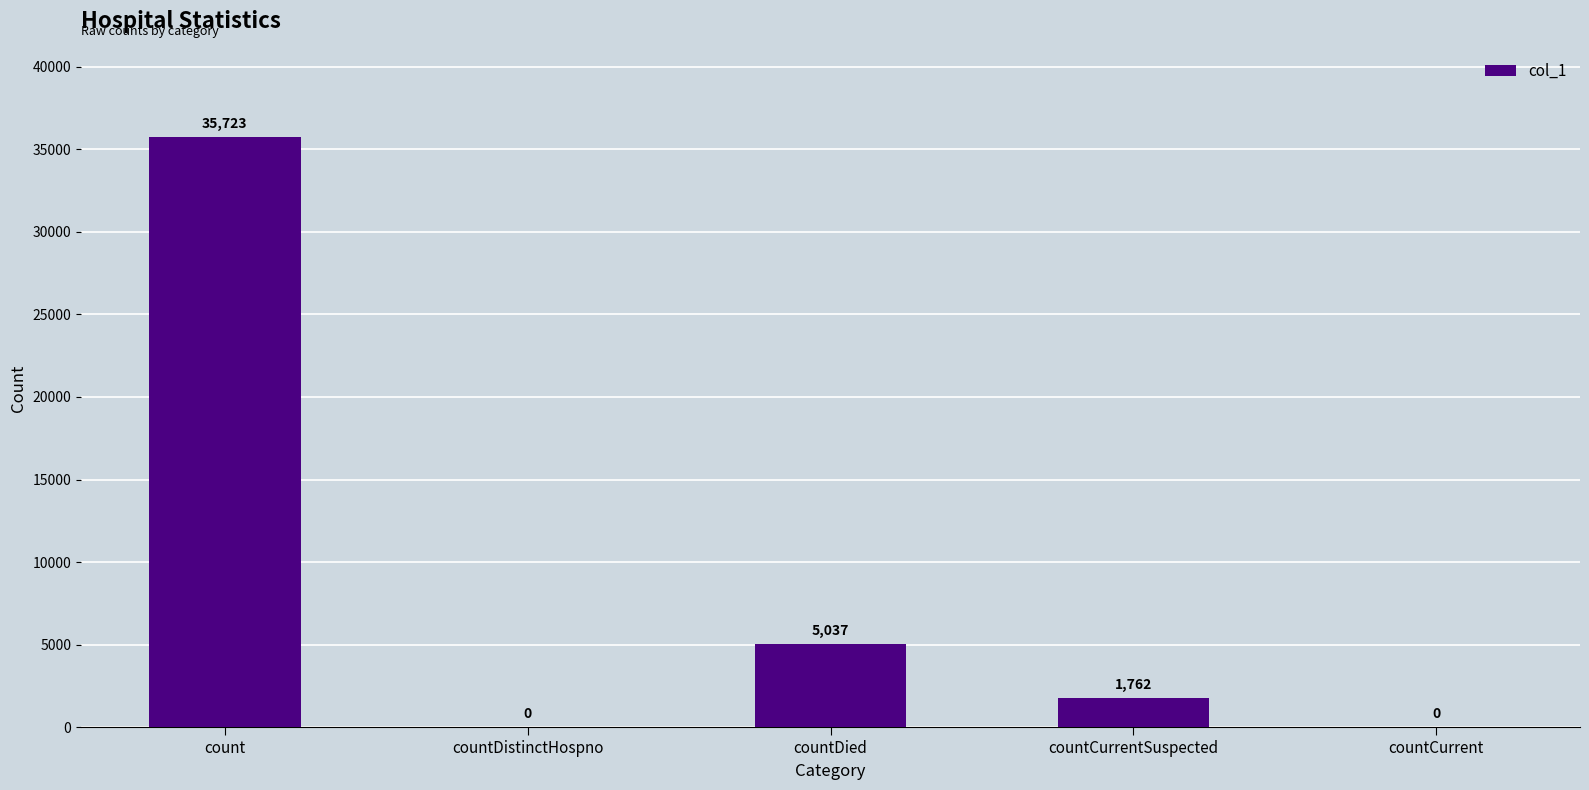

What is the sum of the values at count and countDied?

40760